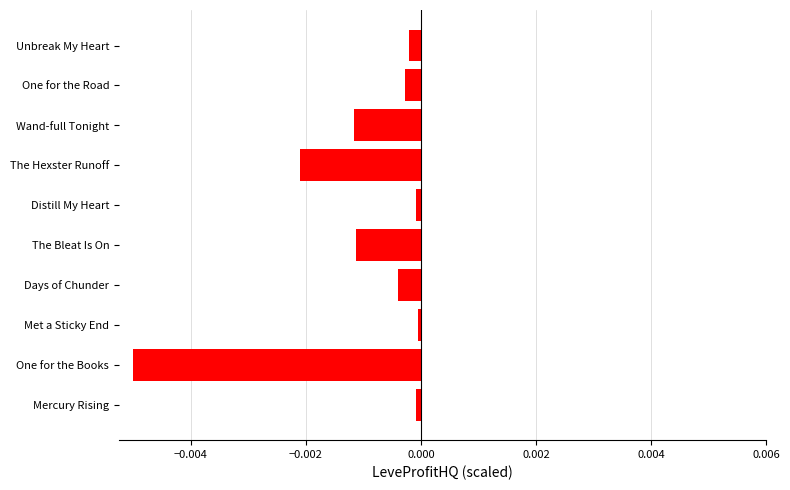

Between Days of Chunder and Mercury Rising, which is larger?

Mercury Rising